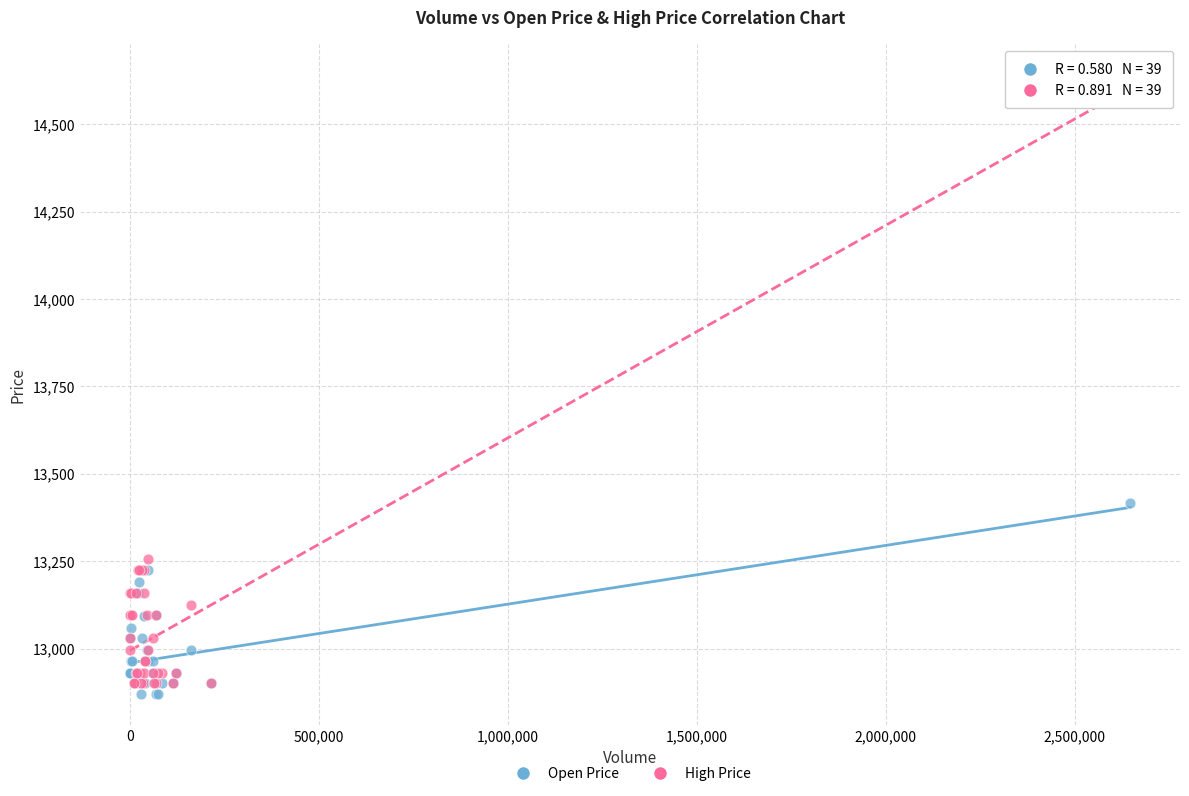

Which series reaches the minimum Y coordinate?

Open Price